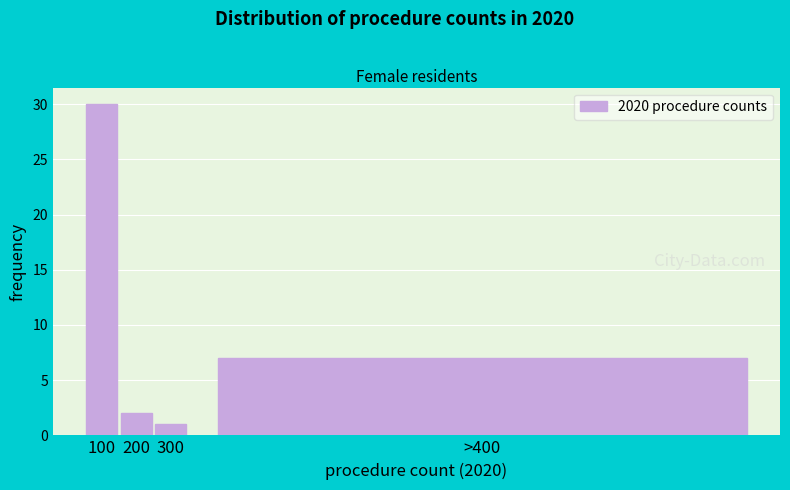

Reading right to left, extract all data points from this chart.

>400=7	300=1	200=2	100=30